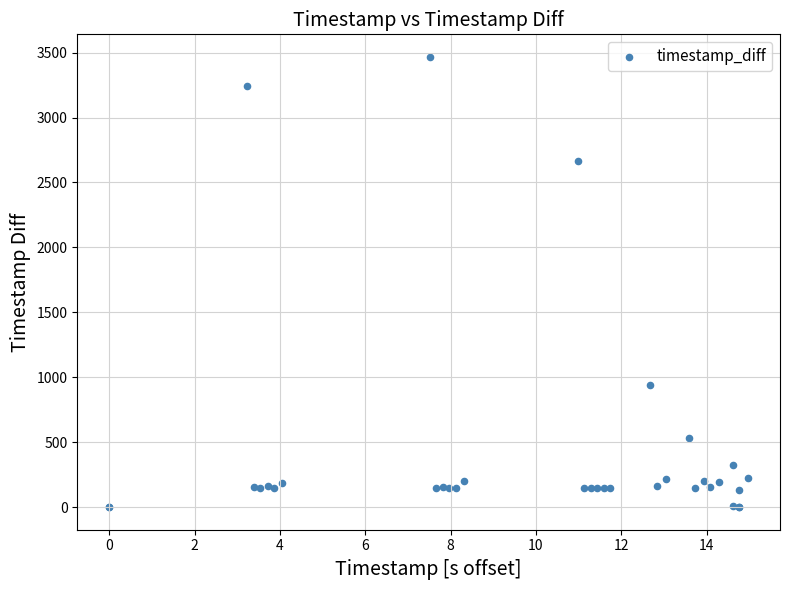

What Y value in the scatter plot is closest to 1733?

940